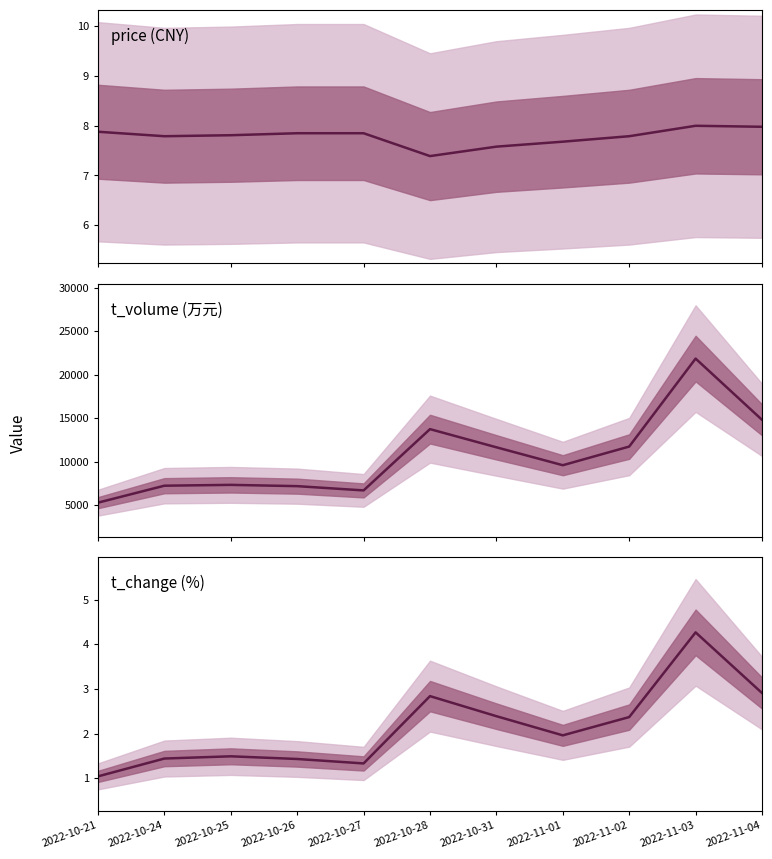

Reading left to right, extract all data points from this chart.

price: 7.9	7.8	7.8	7.8	7.8	7.4	7.6	7.7	7.8	8.0	8.0
t_volume: 5310.0	7260.0	7356.0	7208.0	6717.0	13765.0	11675.0	9615.0	11761.0	21877.0	14837.0
t_change: 1.0	1.4	1.5	1.4	1.3	2.8	2.4	2.0	2.4	4.3	2.9